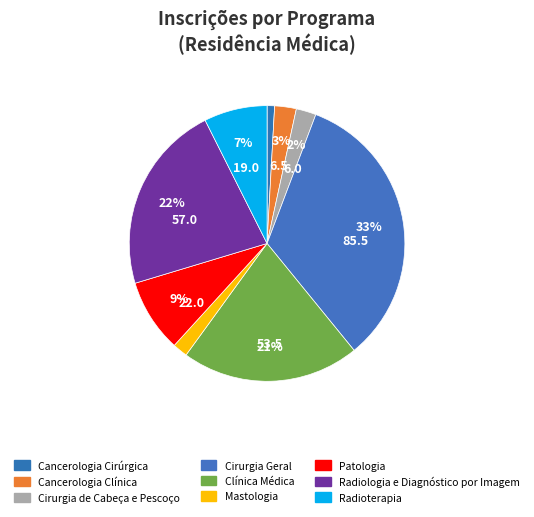

What is the change in value from Cancerologia Clínica to Radioterapia?

+12.5